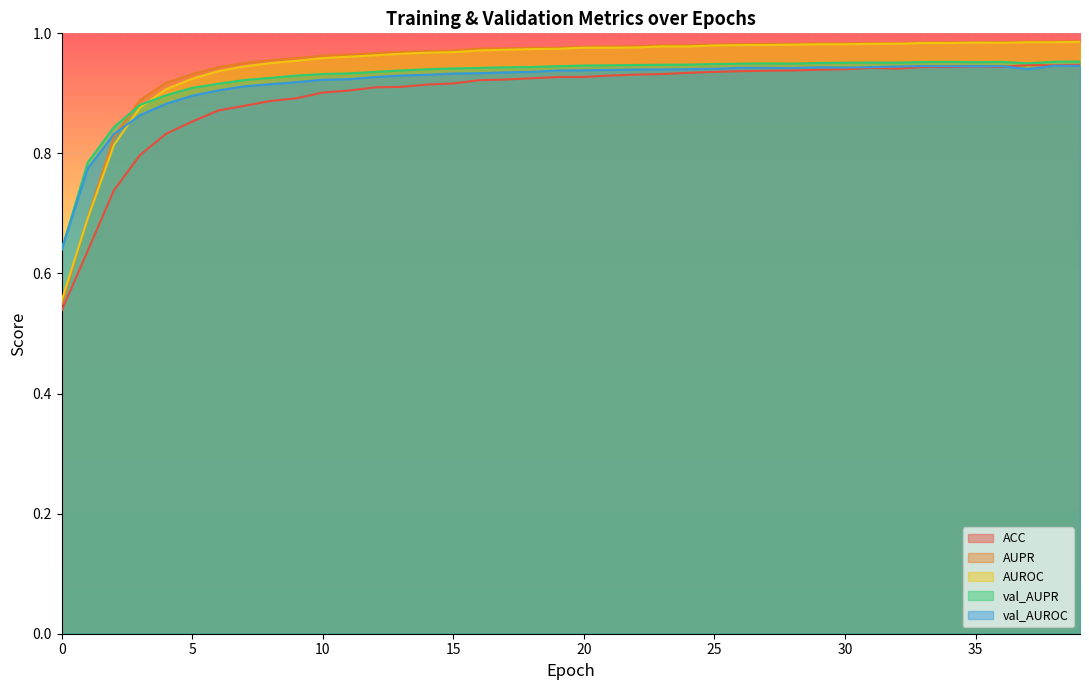

What is the difference between the maximum and minimum values in the val_AUPR series?

0.3